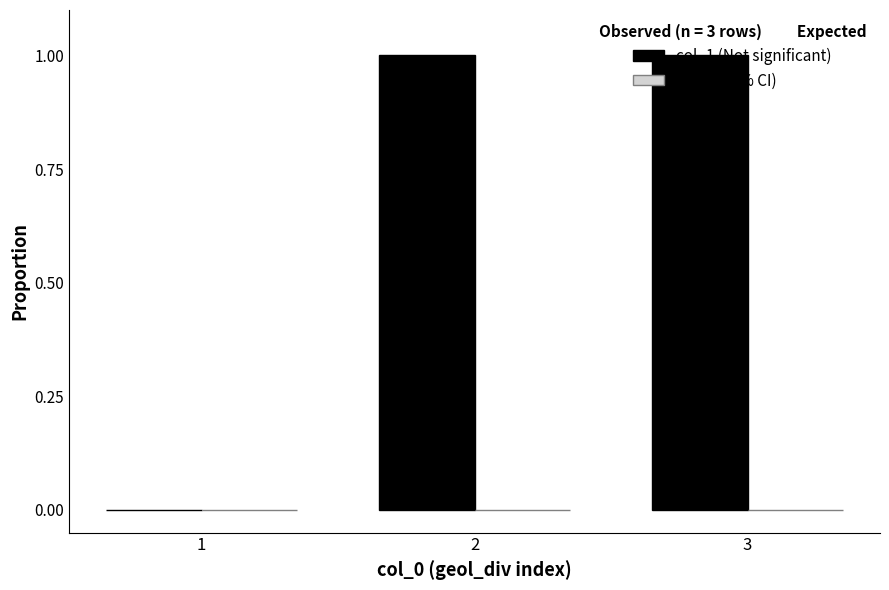

True or false: the data shows 0 at 1.

True